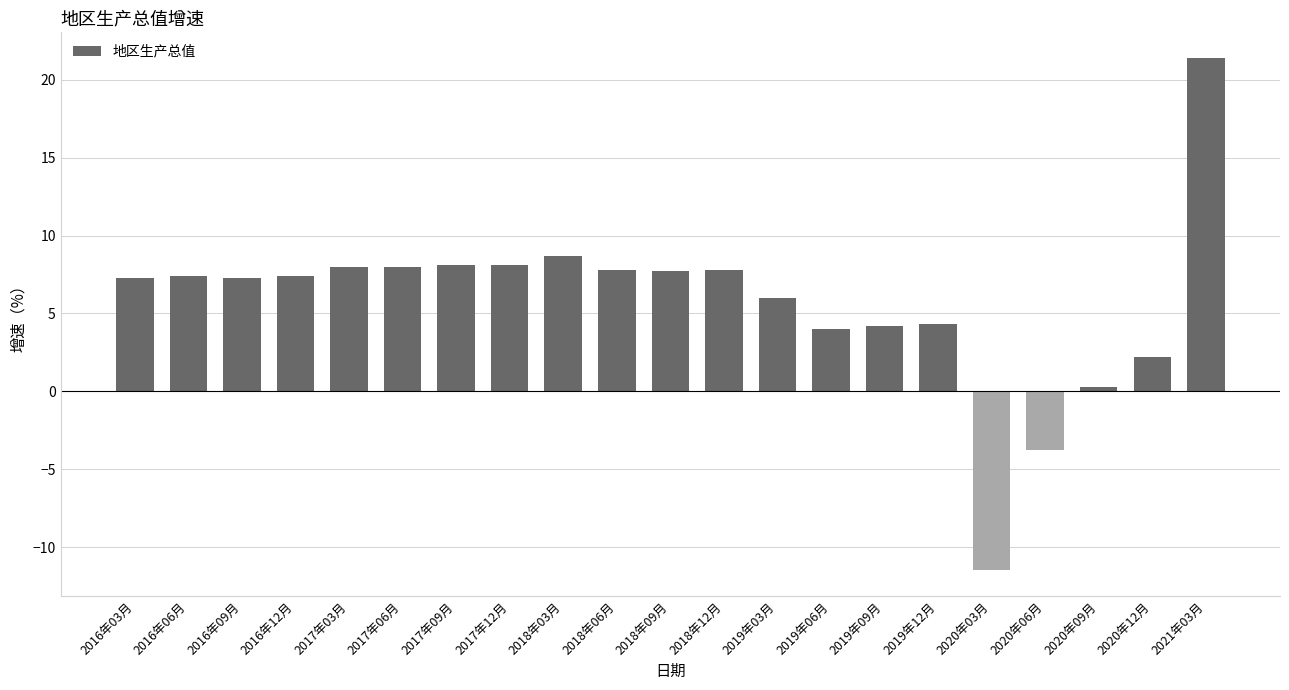

What is the sum of all values?

120.7